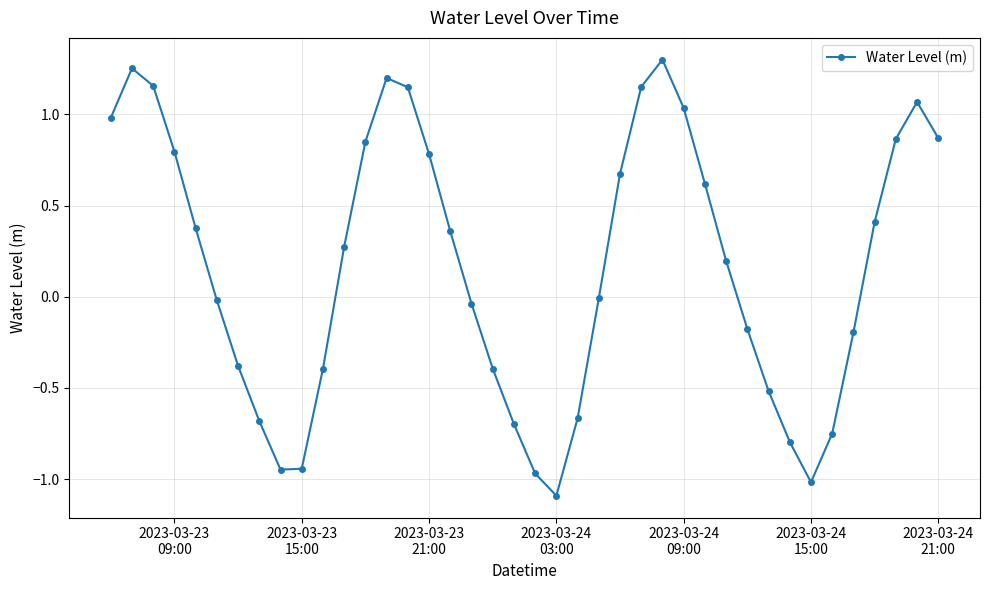

What is the smallest value displayed?

-1.1